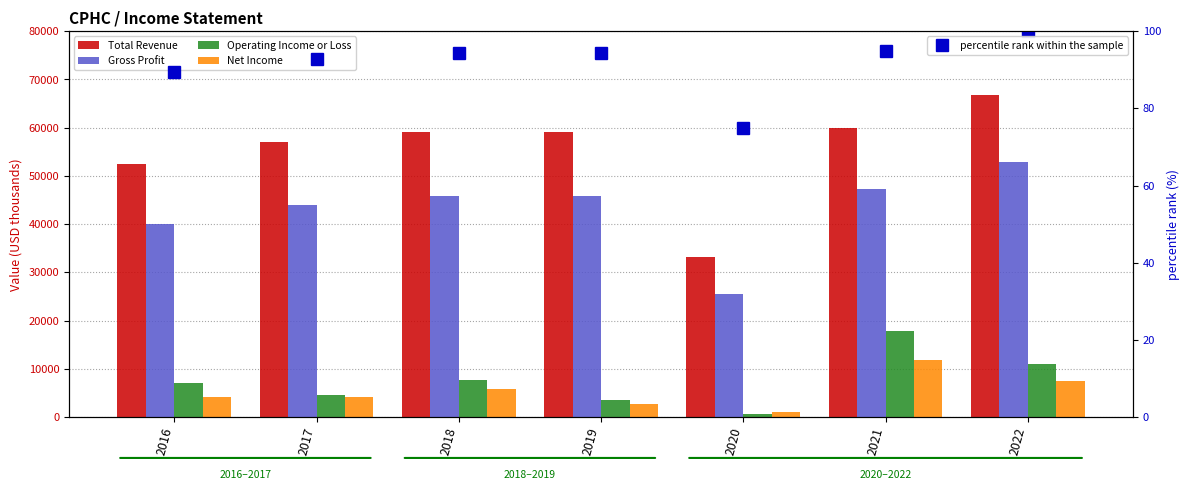

How many data points does each series have?

7